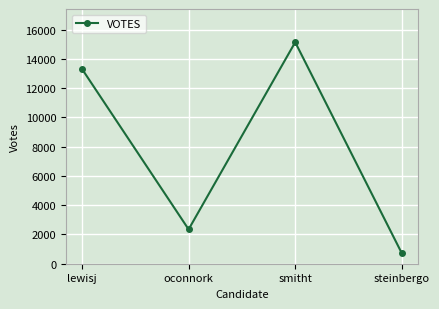

The chart shows a value of 17365 at lewisj. True or false?

False